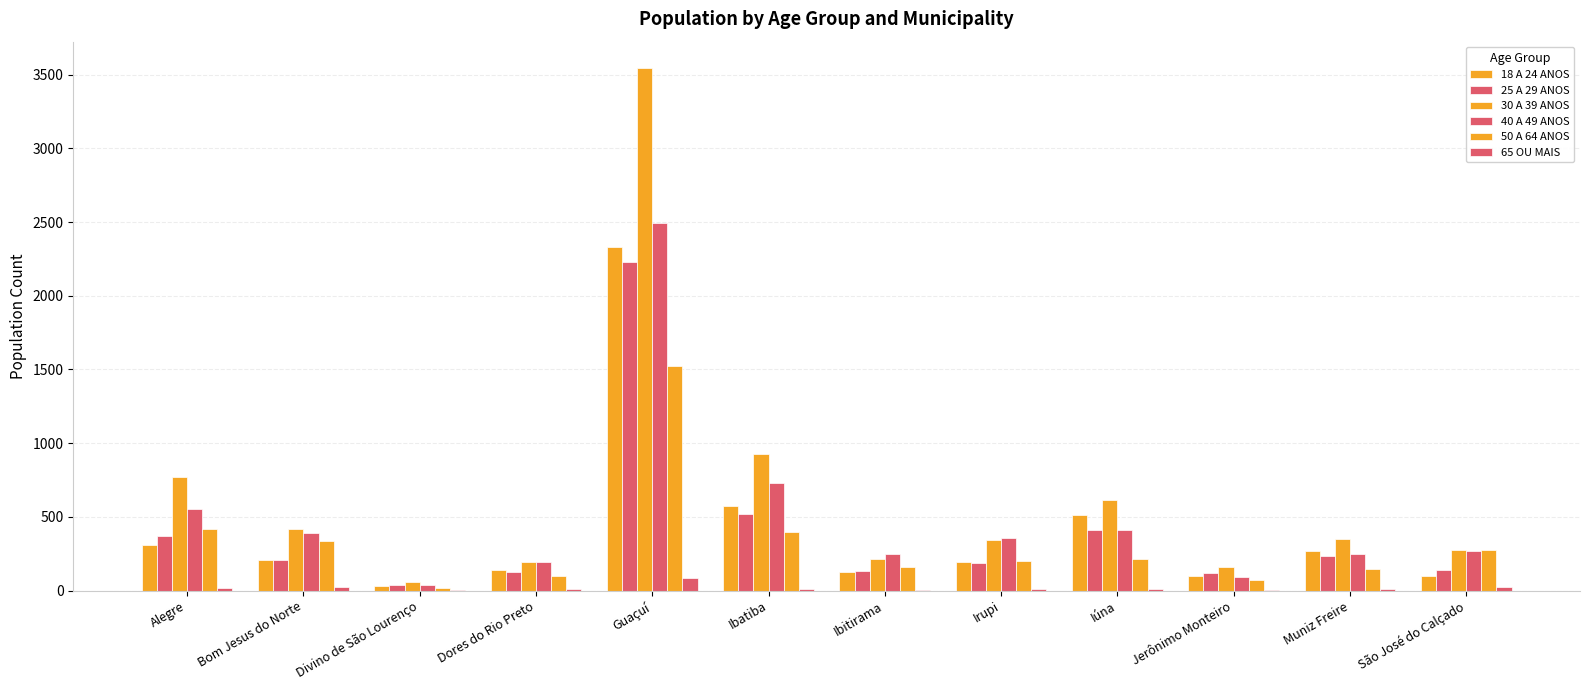

Is it true that 25 A 29 ANOS equals 336 at Irupi?

False